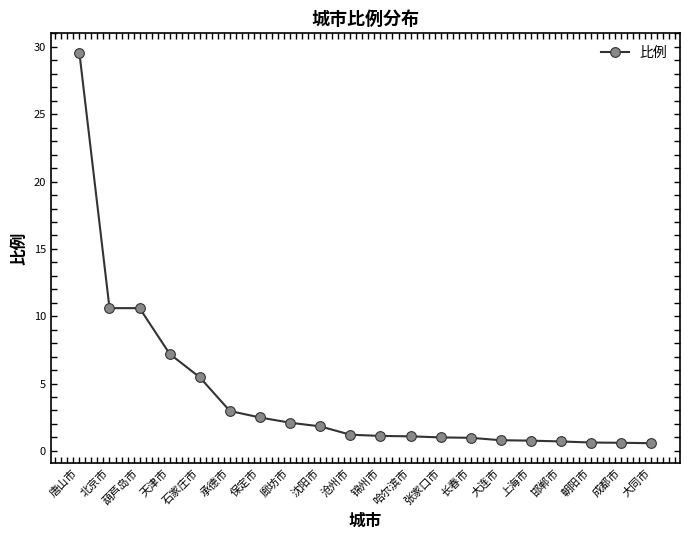

The value at 承德市 is 3.0. True or false?

True